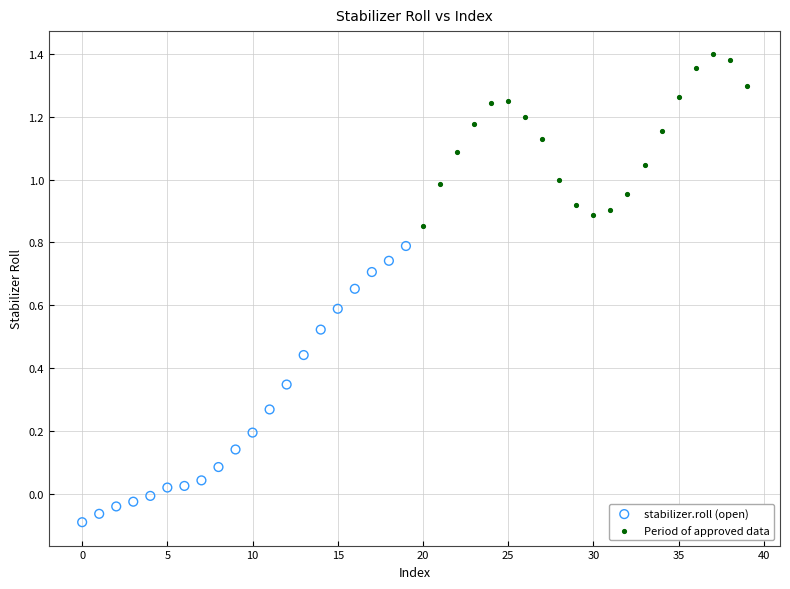

Which series contains the highest Y value?

Period of approved data